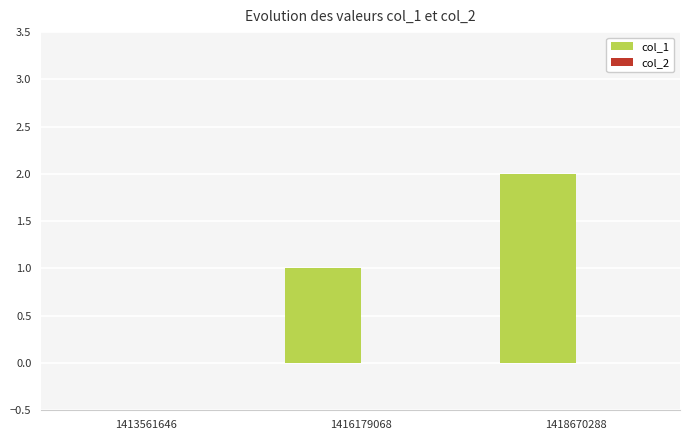

Is it true that the value at 1413561646 is 0?

True